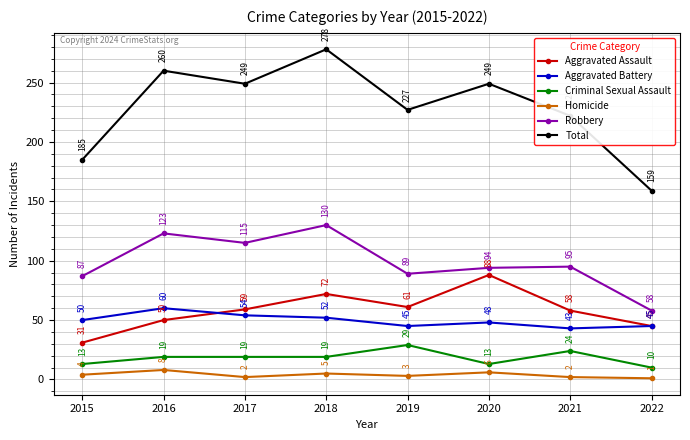

True or false: Homicide and Aggravated Assault cross at least once.

False